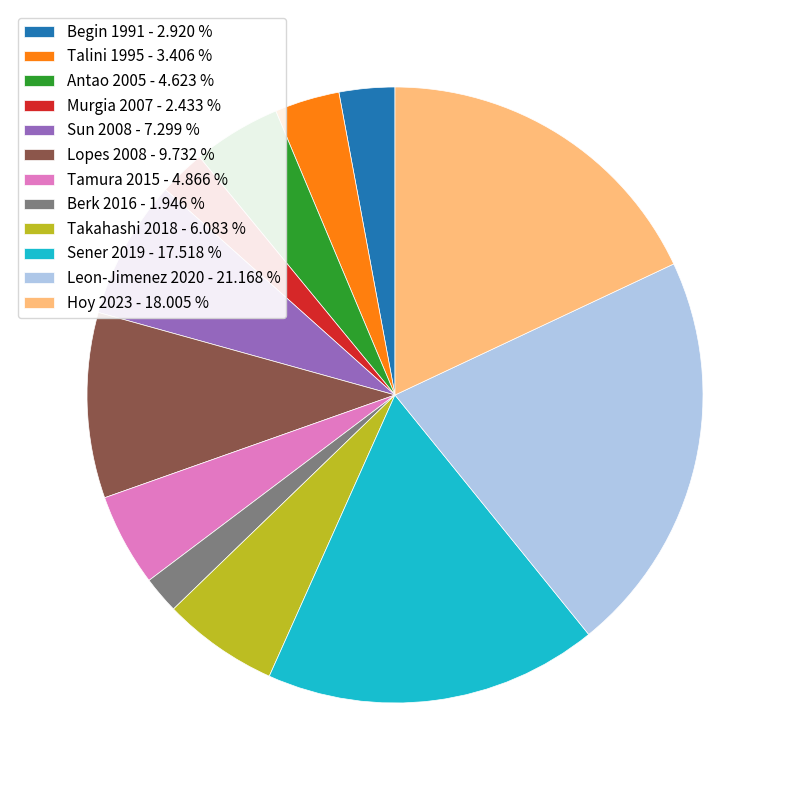

The Sener 2019 slice represents 18% of the pie. True or false?

True